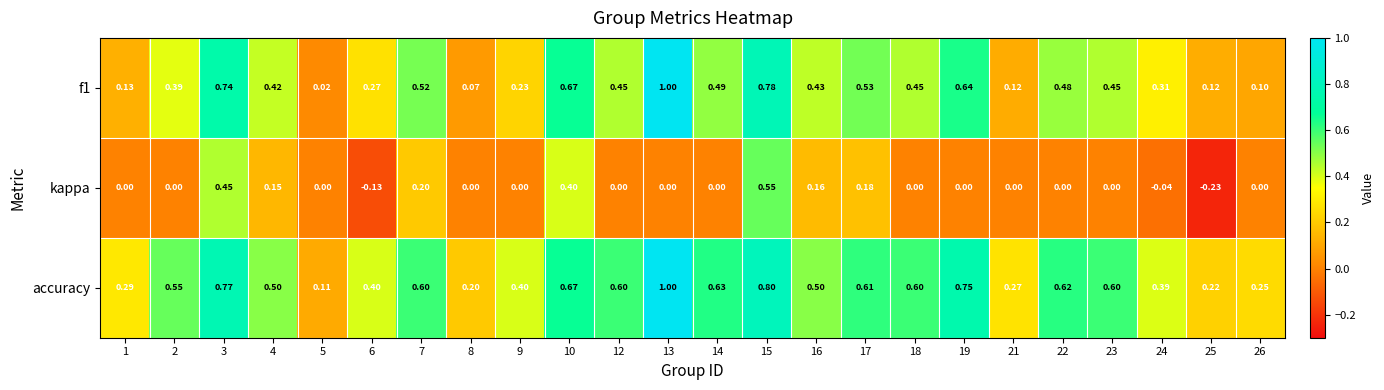

Which series has the largest total across all categories?

accuracy